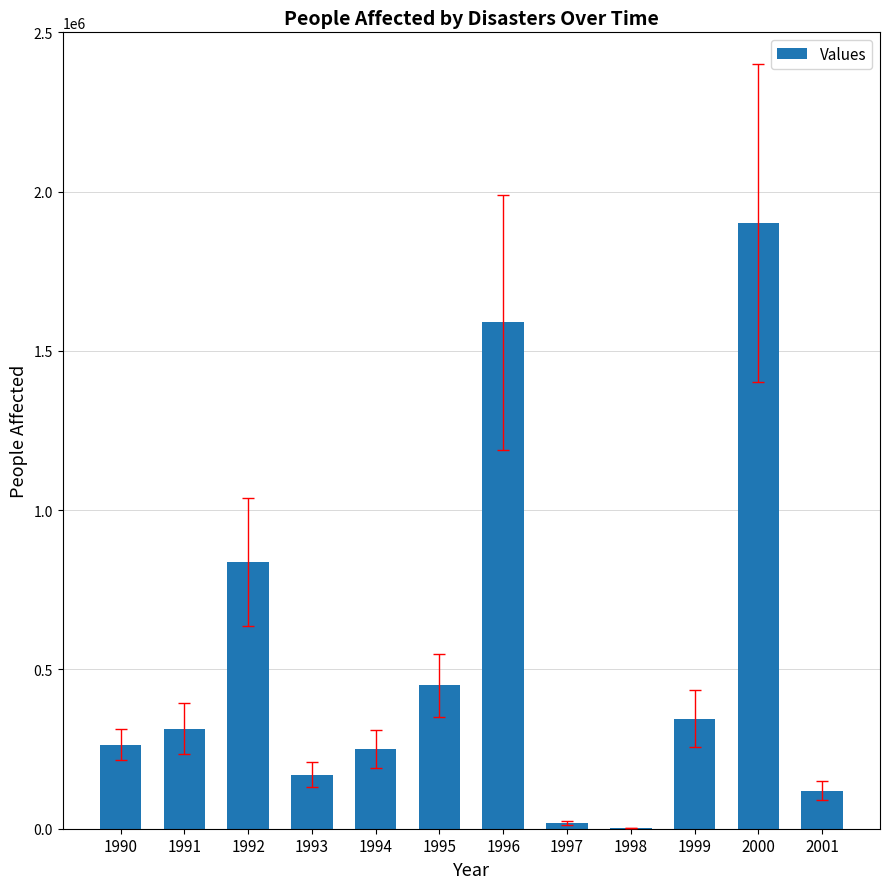

What is the maximum value shown in the chart?

1901388